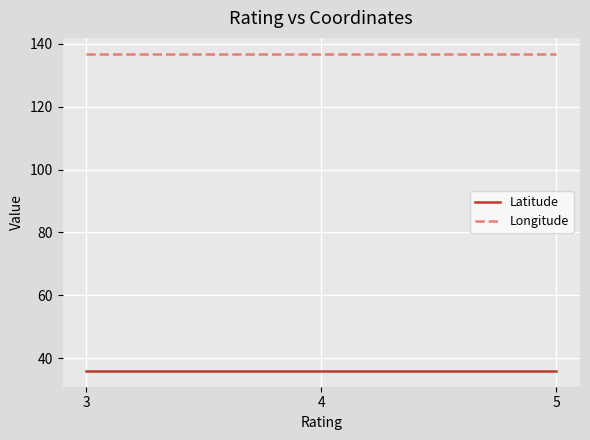

What is the difference between the highest and lowest values at 3?

100.7